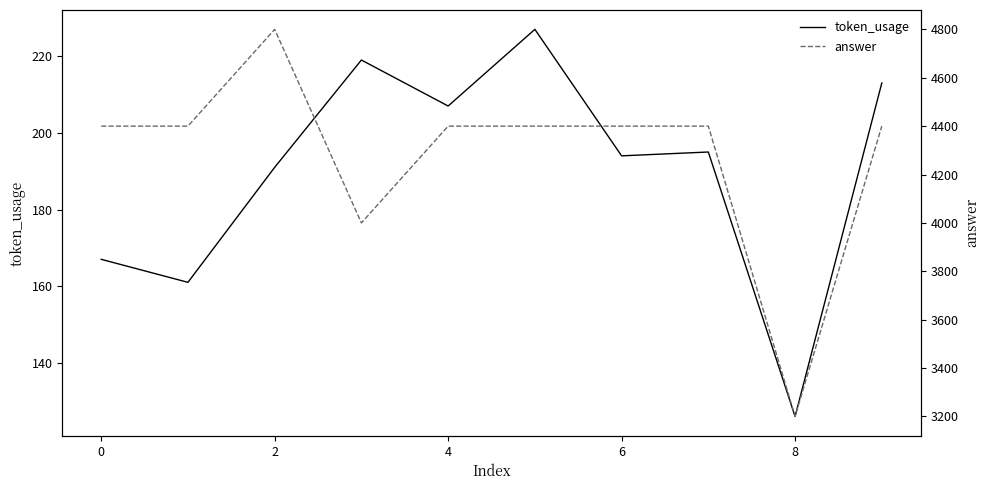

Is it true that token_usage equals 119 at 4?

False